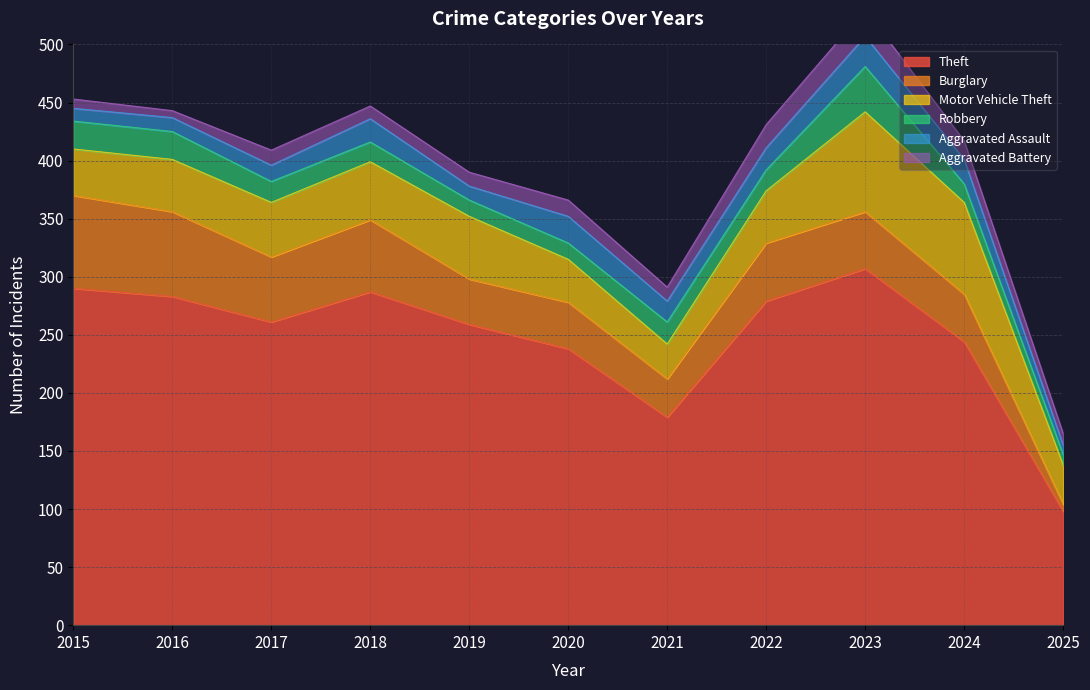

Which category has the lowest value in the Burglary series?

2025